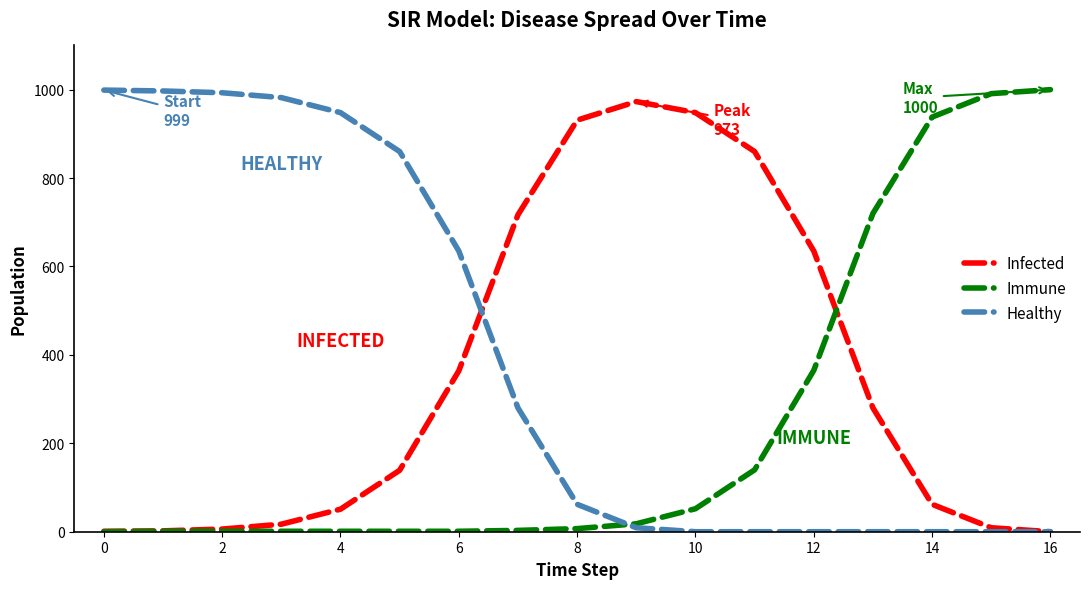

List the series in order of their overall mean, lowest first.

Immune, Infected, Healthy